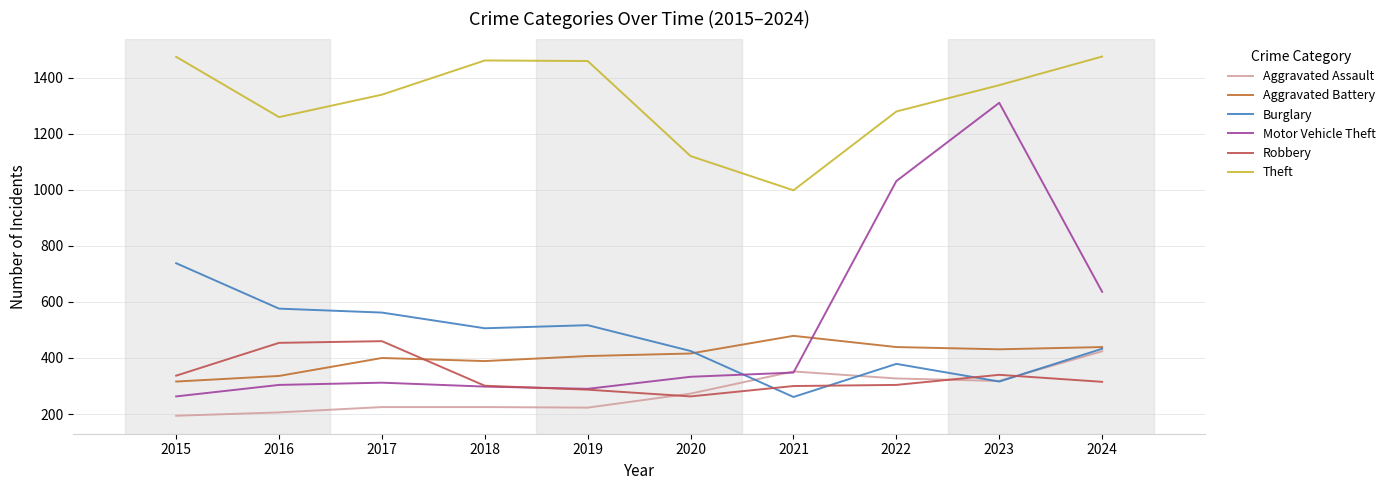

At which label does Burglary first exceed 506?

2015